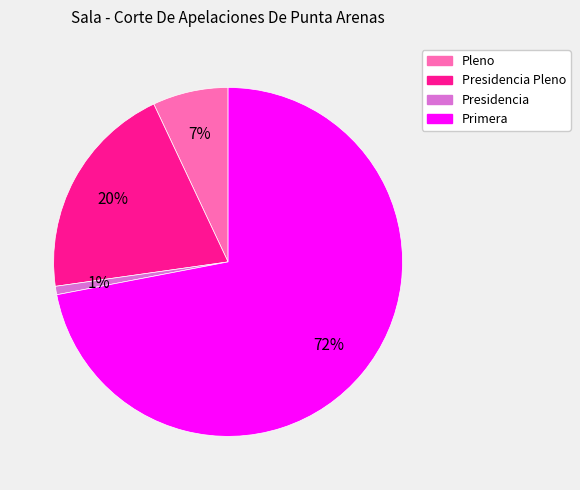

Which has a higher value, Primera or Pleno?

Primera